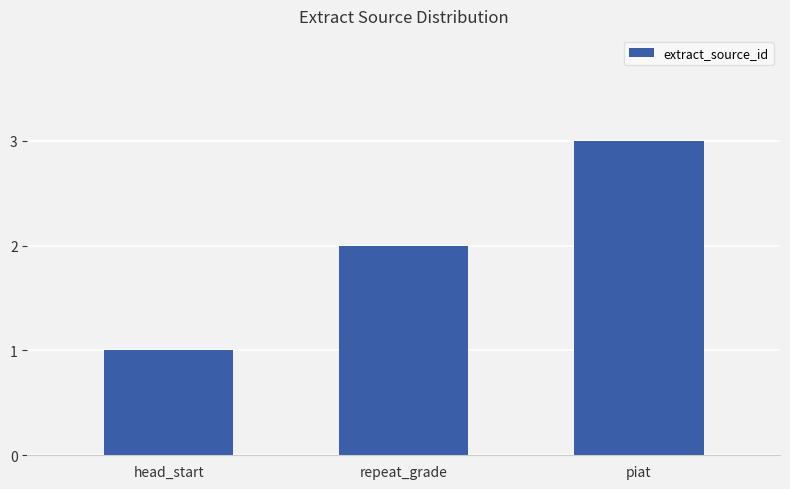

What is the average value?

2